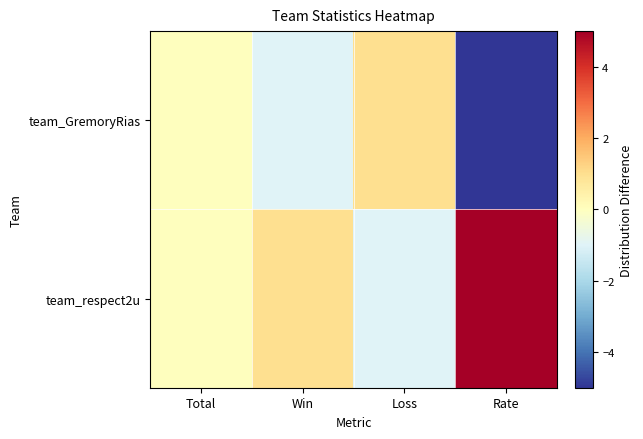

Reading left to right, list all the values displayed in this chart.

team_GremoryRias: Total=0	Win=-1	Loss=1	Rate=-5
team_respect2u: Total=0	Win=1	Loss=-1	Rate=5